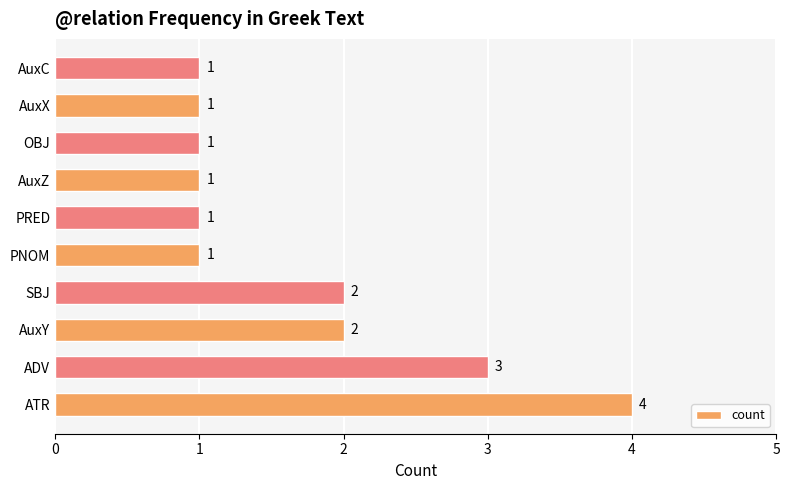

The value at AuxC is 0. True or false?

False